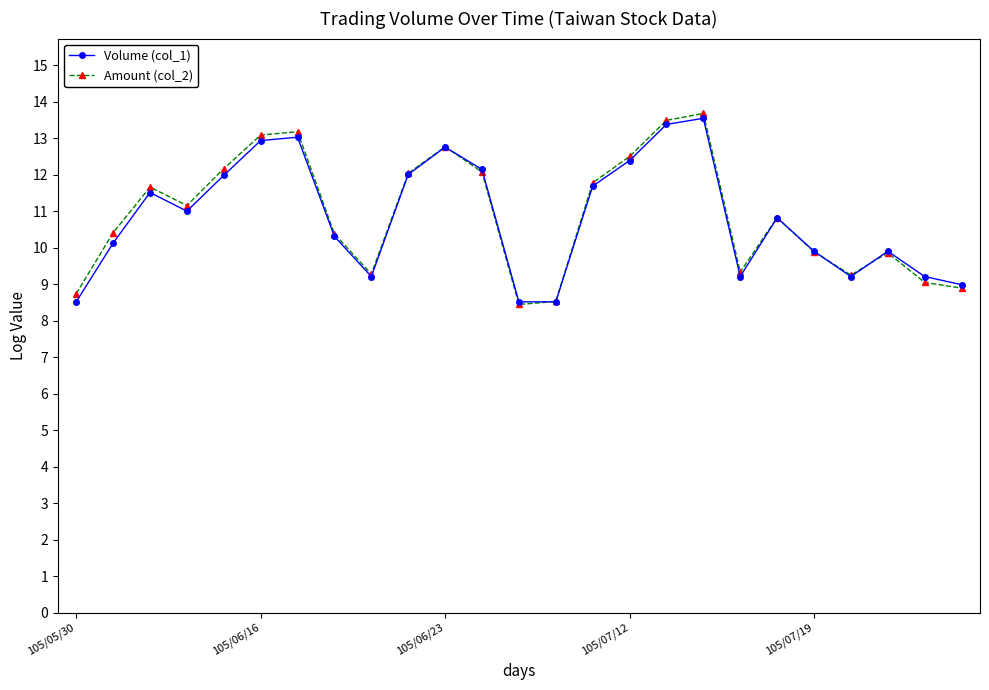

What is the value of the Amount (col_2) point at the 5th from the left?

12.2